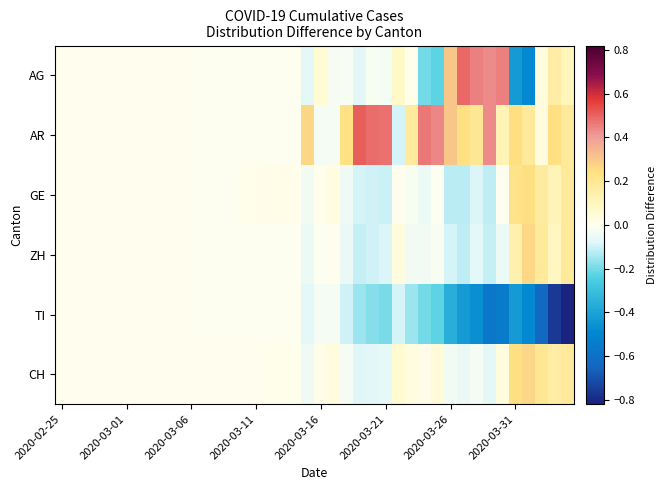

At how many categories does at least one series exceed 0?

30